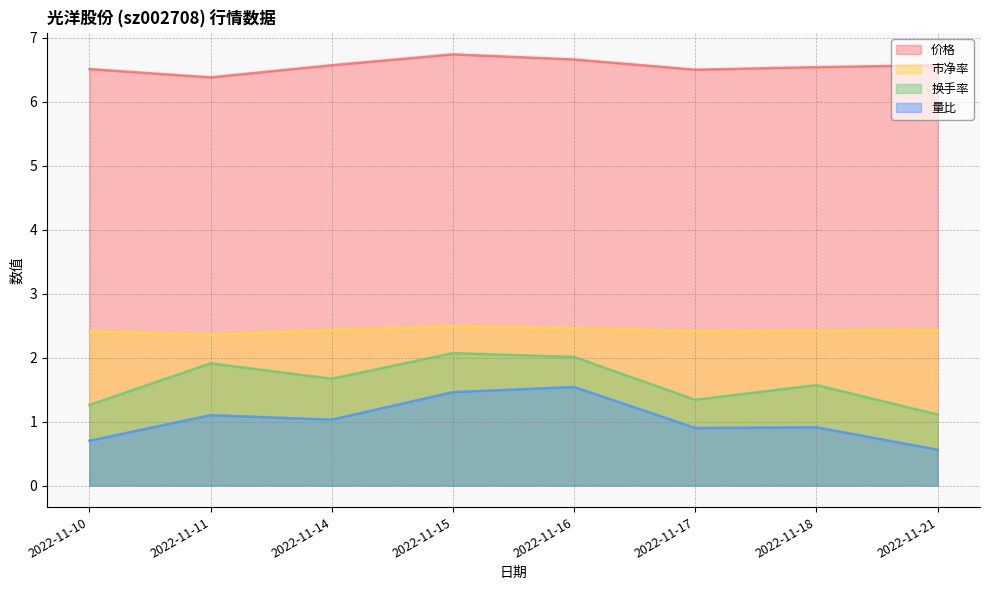

At which category does the chart reach its minimum across all series?

2022-11-21